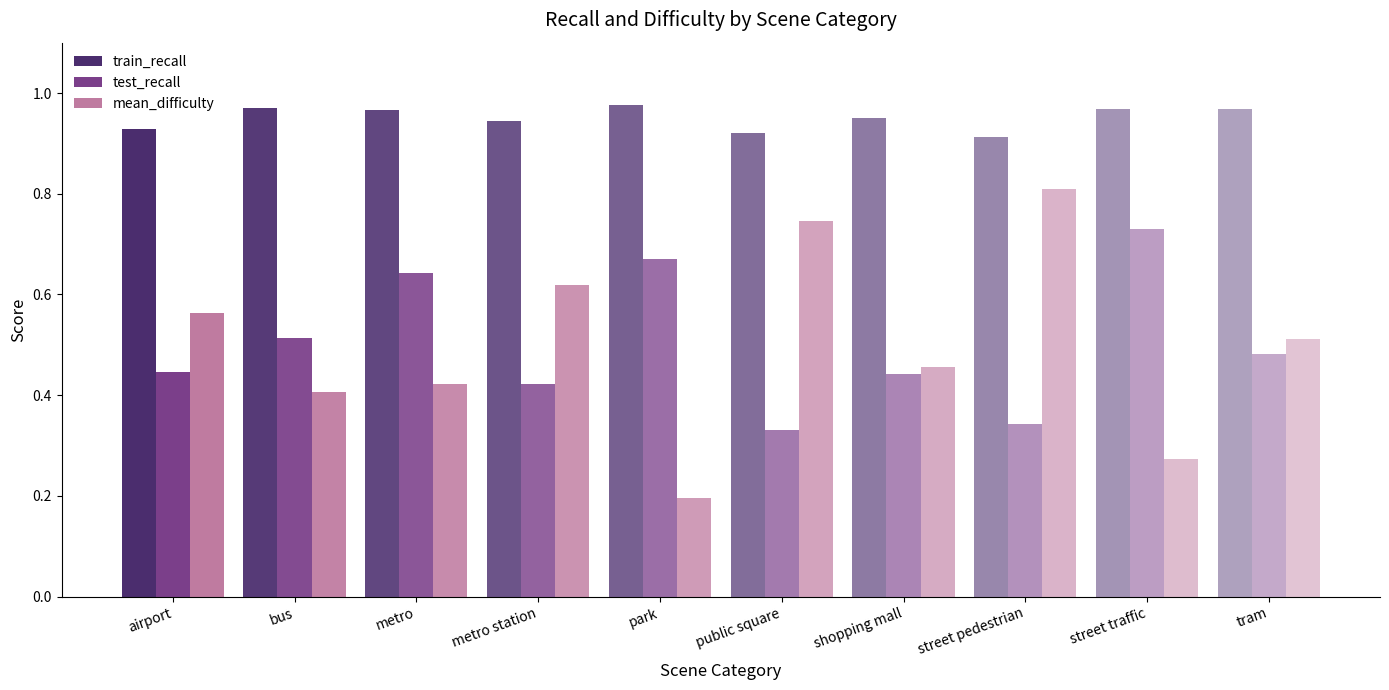

Is it true that mean_difficulty equals 0.5 at tram?

True